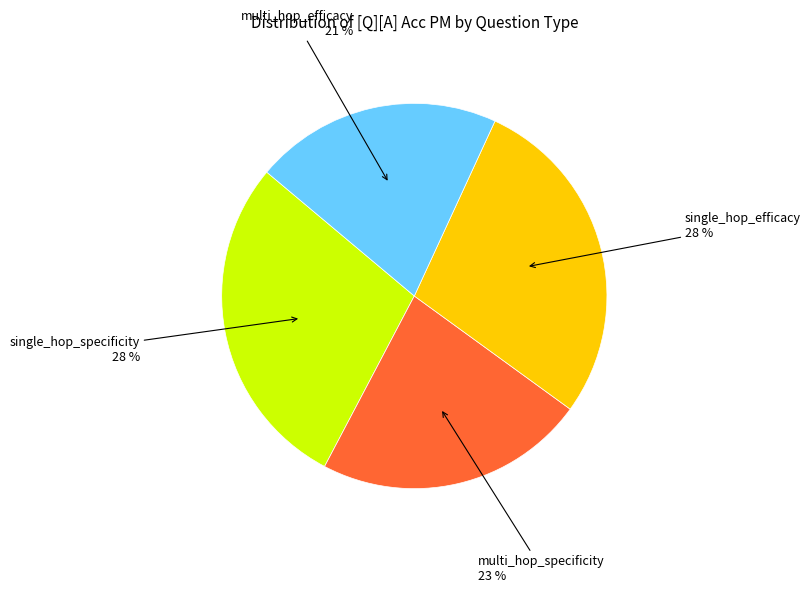

To the nearest percent, what is the average slice percentage?

25%